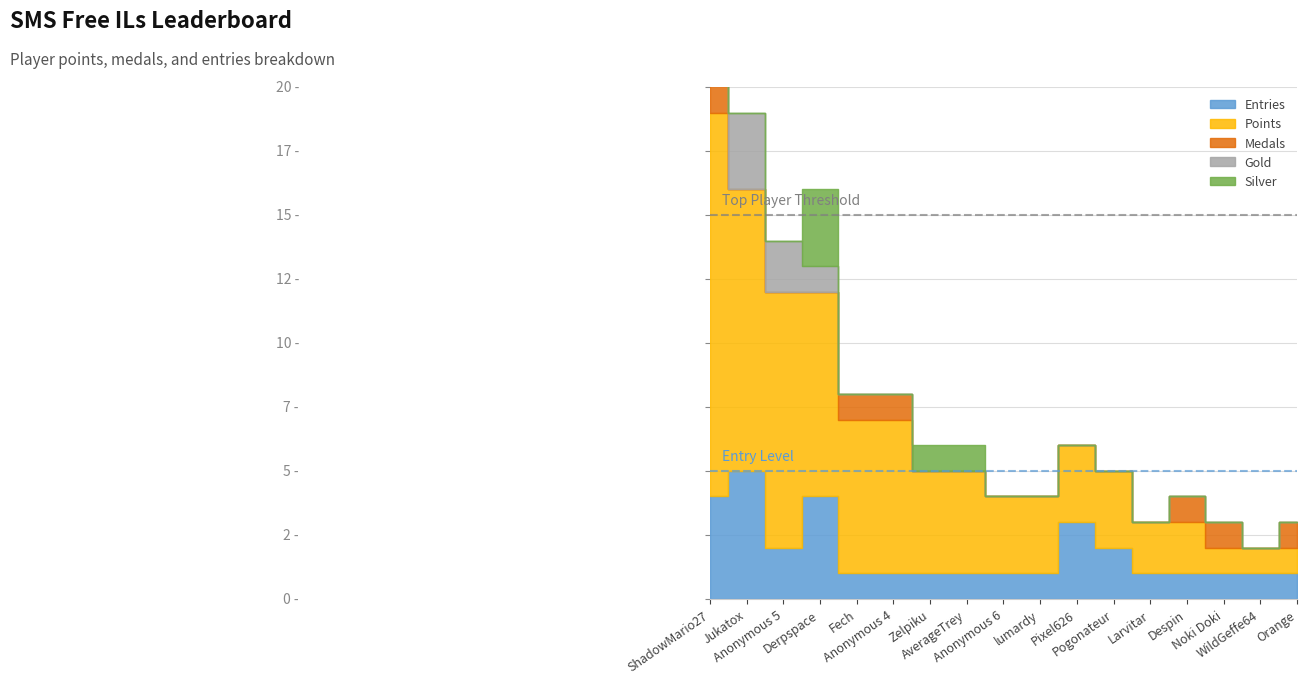

True or false: Entries and Medals intersect in this chart.

False